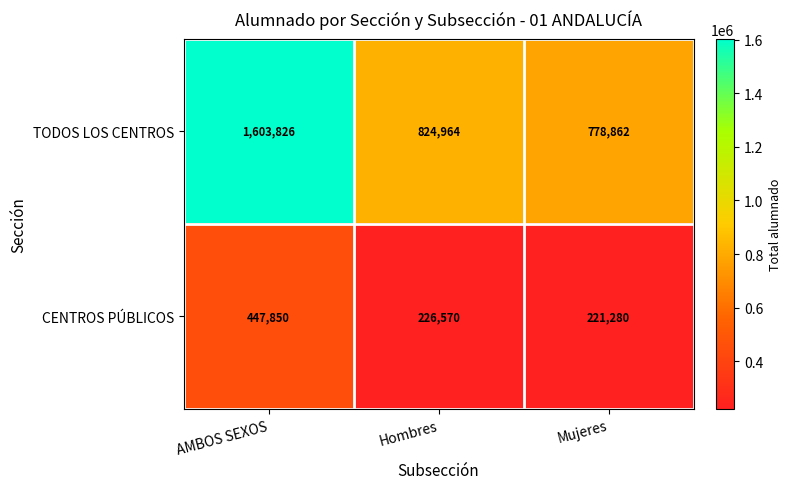

At how many categories does at least one series exceed 1554445?

1